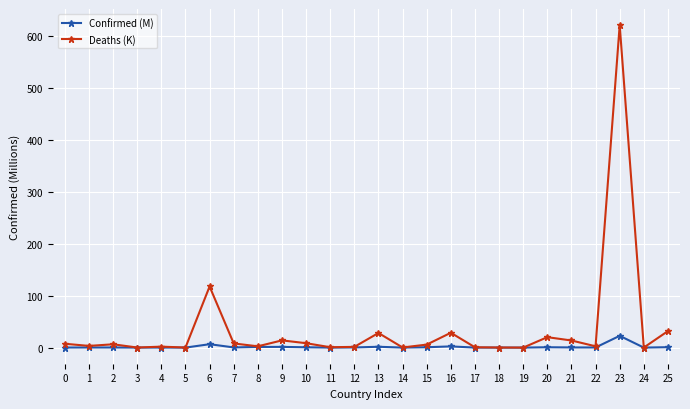

What is the total value across all series at 0?

7.5